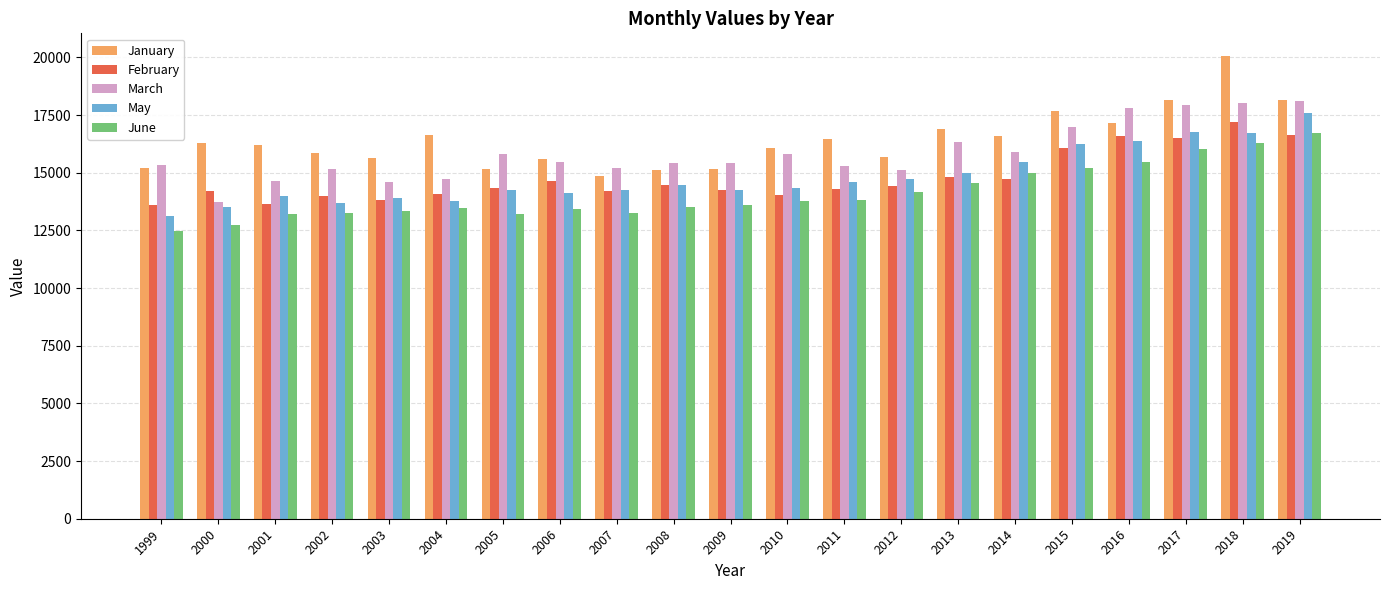

What is the difference between the maximum and minimum values in the February series?

3595